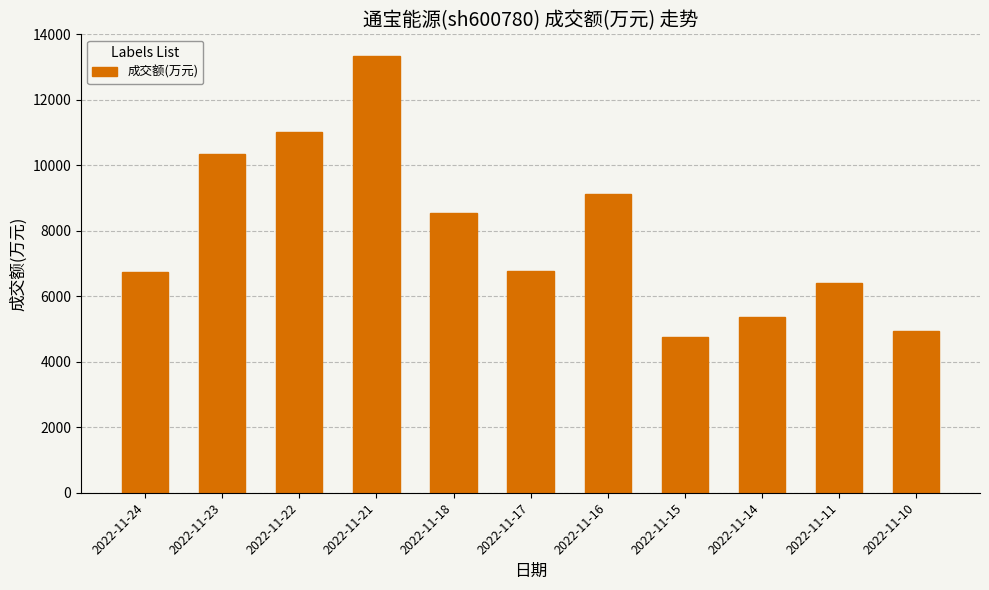

Which category has the highest value across all series?

2022-11-21